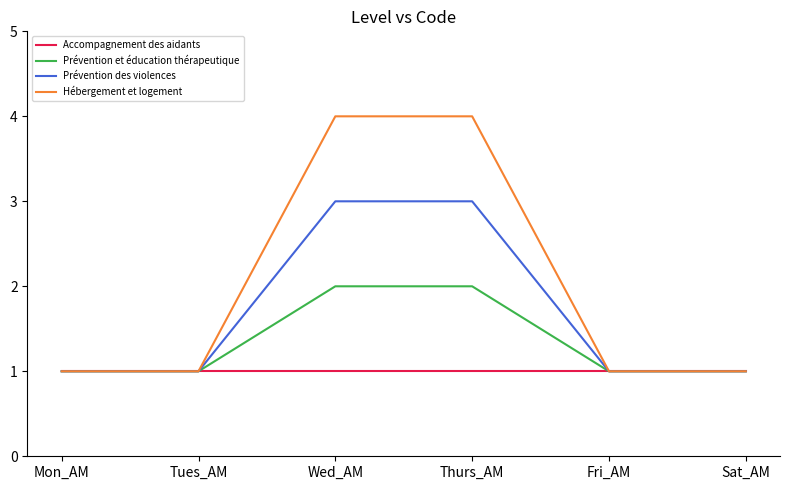

Rank the series by their average value, from lowest to highest.

Accompagnement des aidants, Prévention et éducation thérapeutique, Prévention des violences, Hébergement et logement